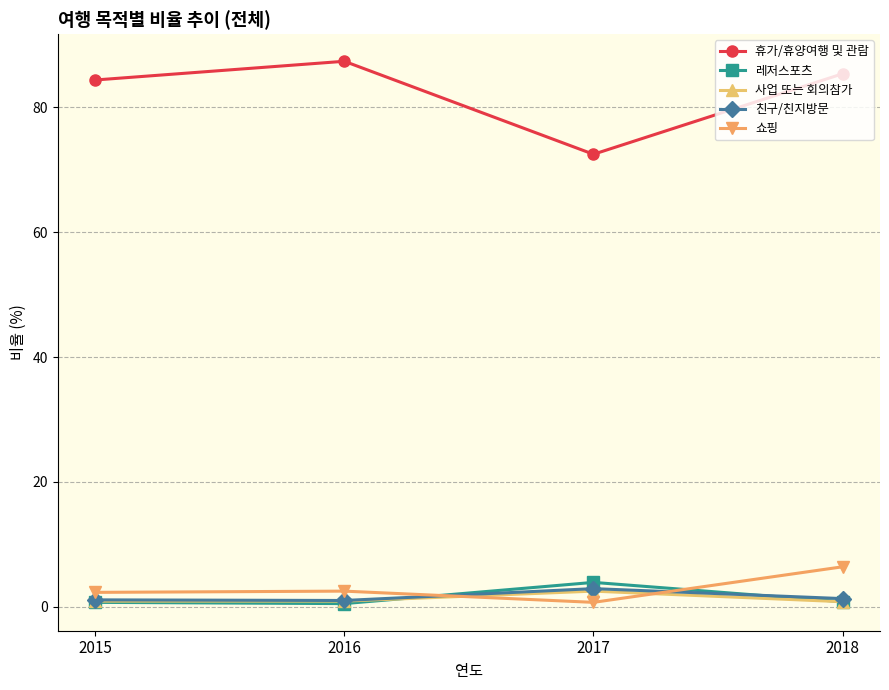

Where do 레저스포츠 and 쇼핑 first cross each other?

2016 and 2017